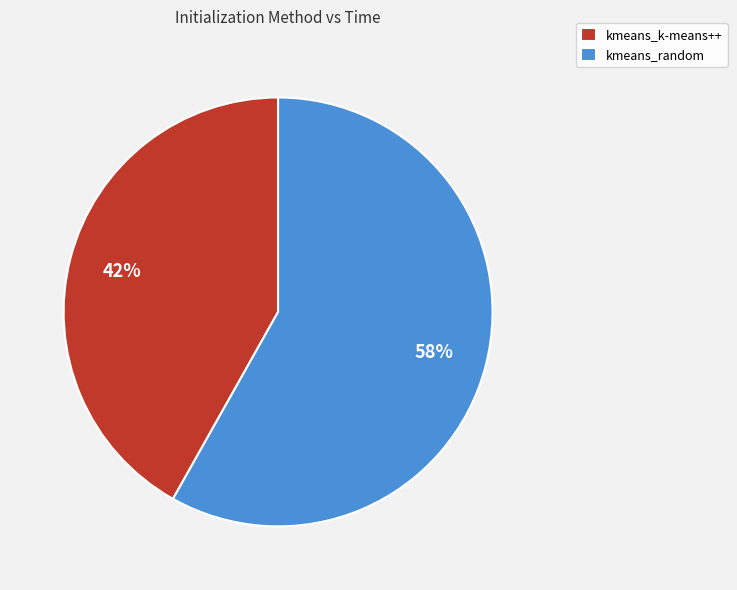

Is it true that kmeans_random is 46% of the pie?

False